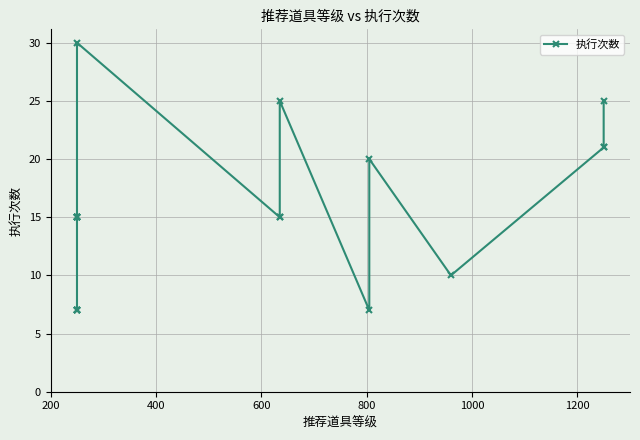

What is the difference between the maximum and minimum values?

23